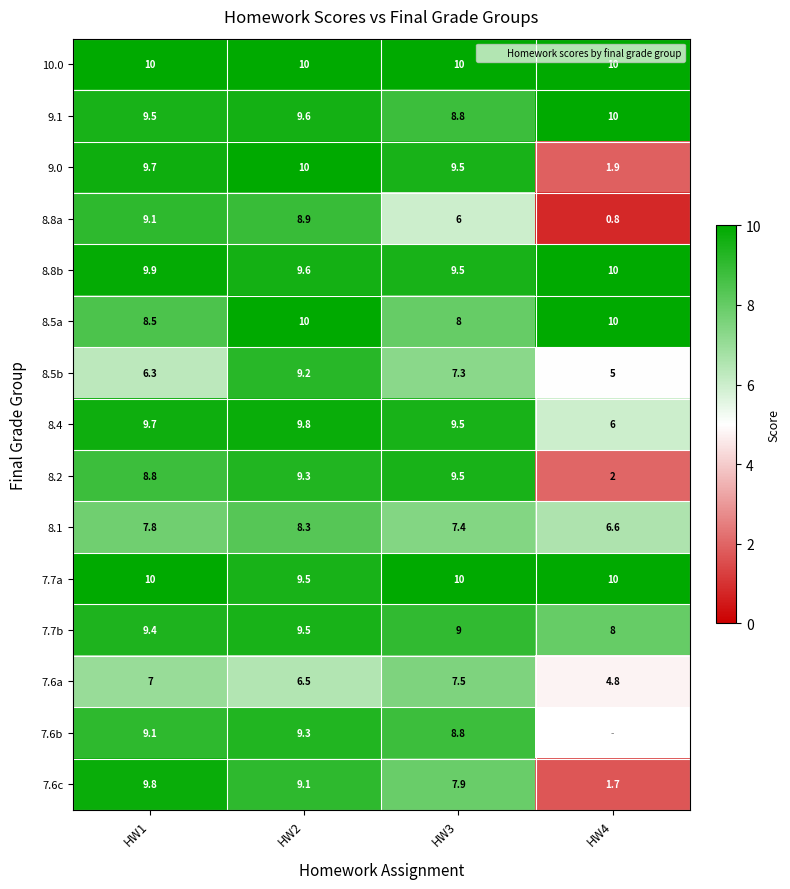

At how many categories does at least one series exceed 8?

4